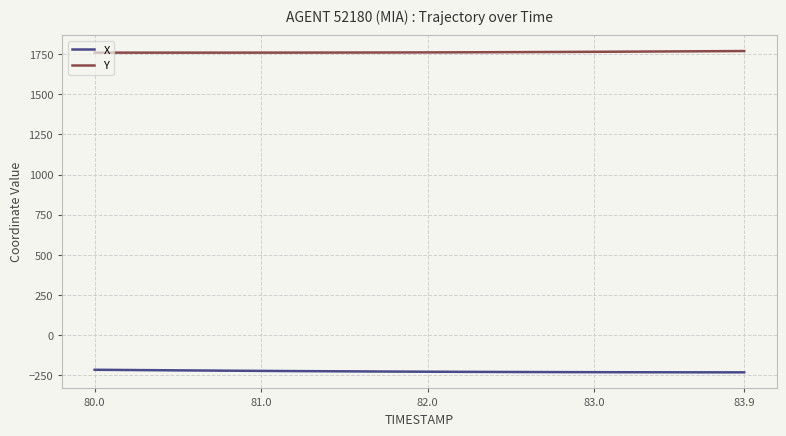

At how many categories does at least one series exceed 1079?

40